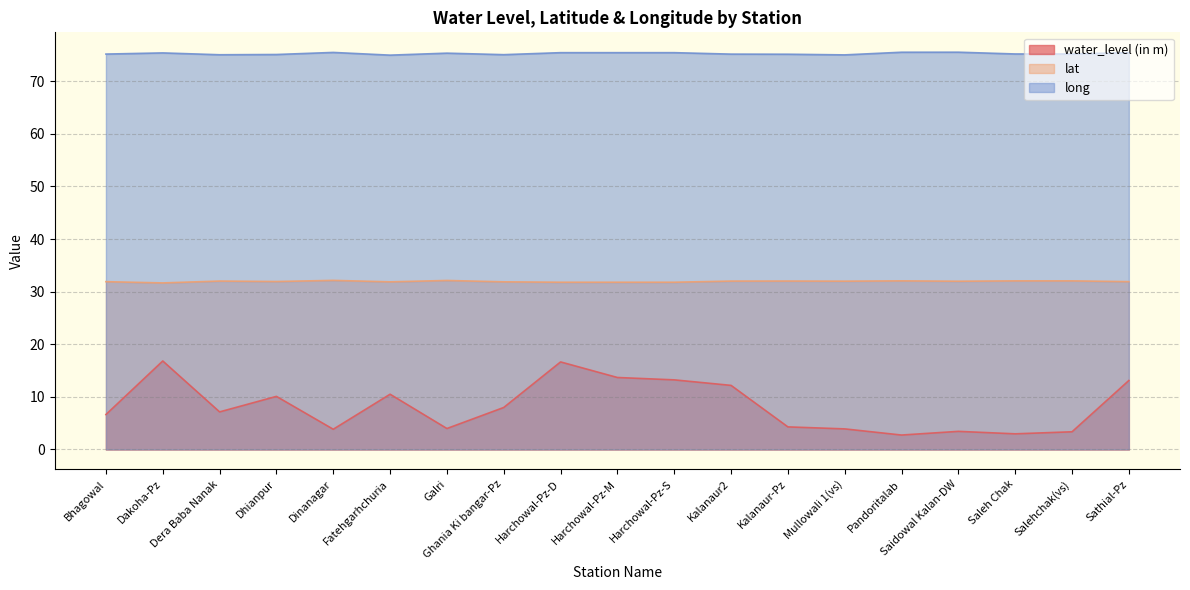

In water_level (in m), how many points are lower than both neighbors (excluding endpoints)?

5